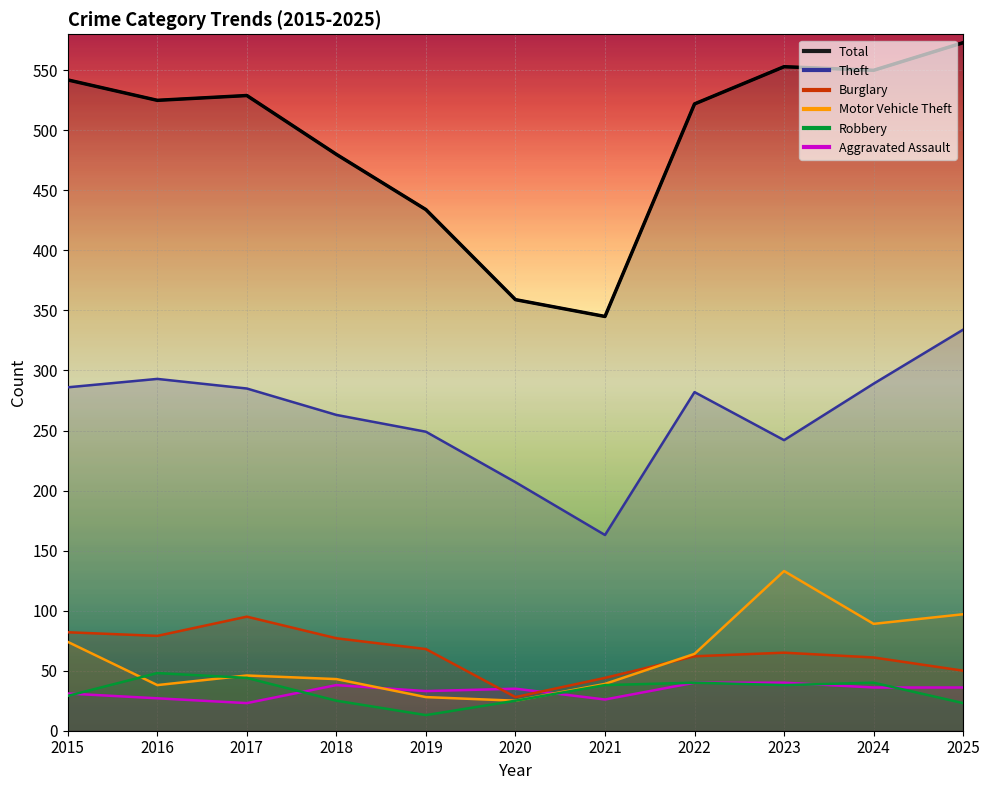

What is the value of the Motor Vehicle Theft point at the 11th from the left?

97